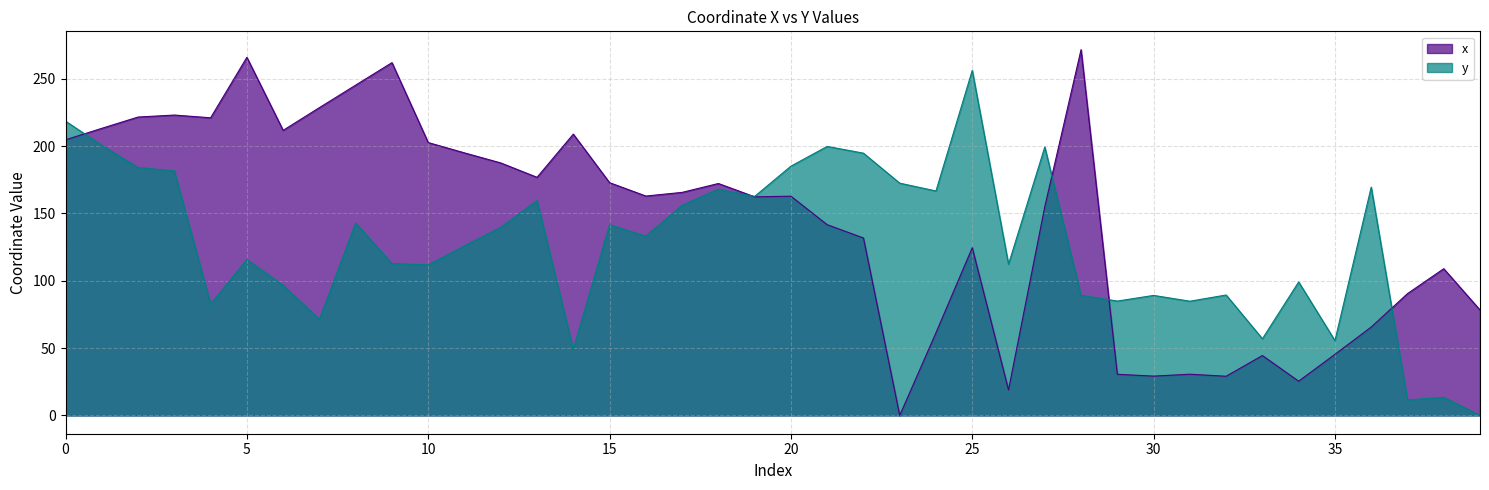

True or false: x has more than 0 interior local peaks.

True